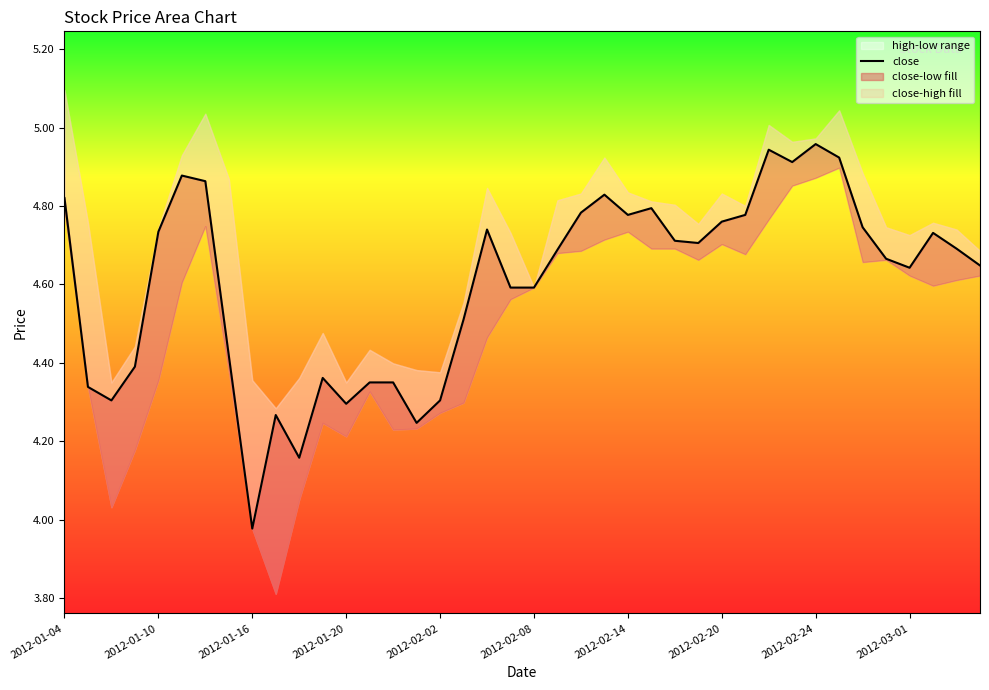

How many values are below 4?

1